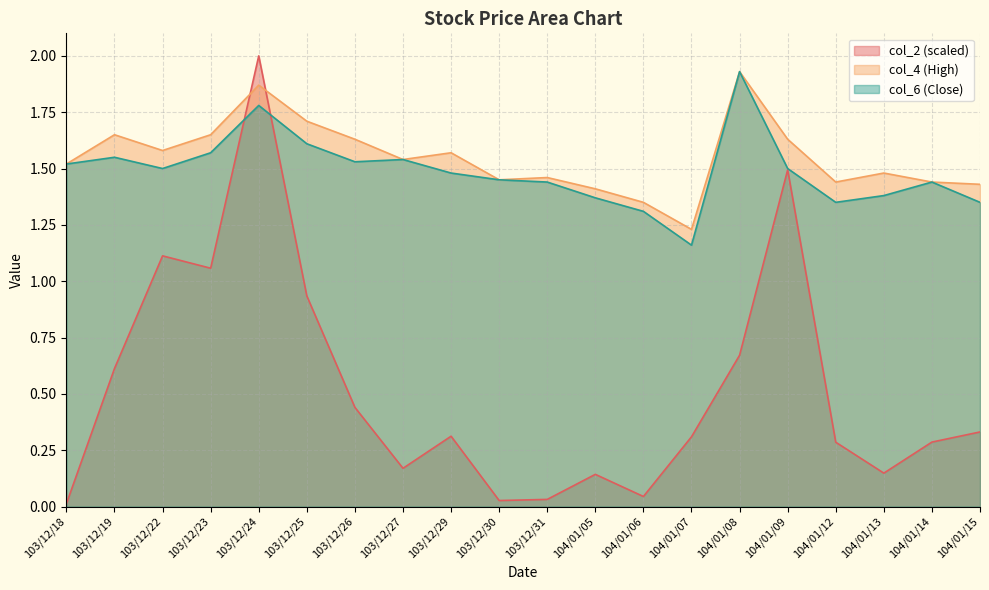

What is the difference between the col_6 values at 104/01/09 and 103/12/31?

0.1